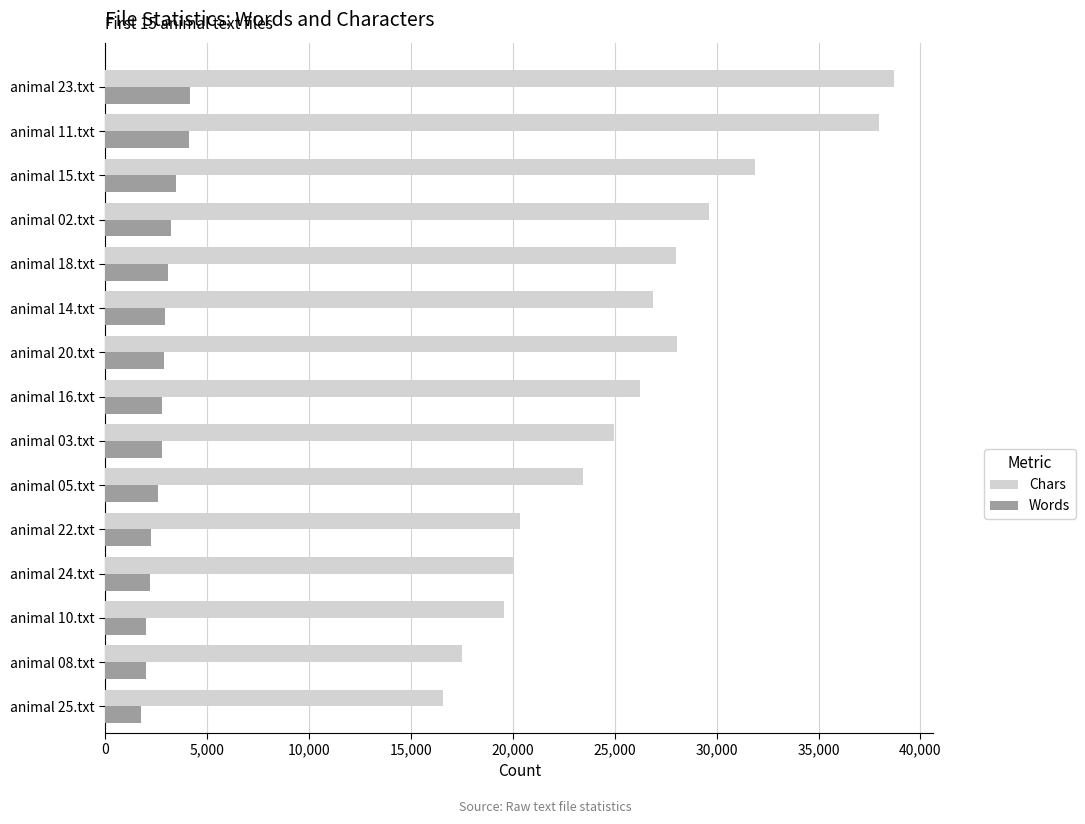

Which series has the largest total across all categories?

Chars